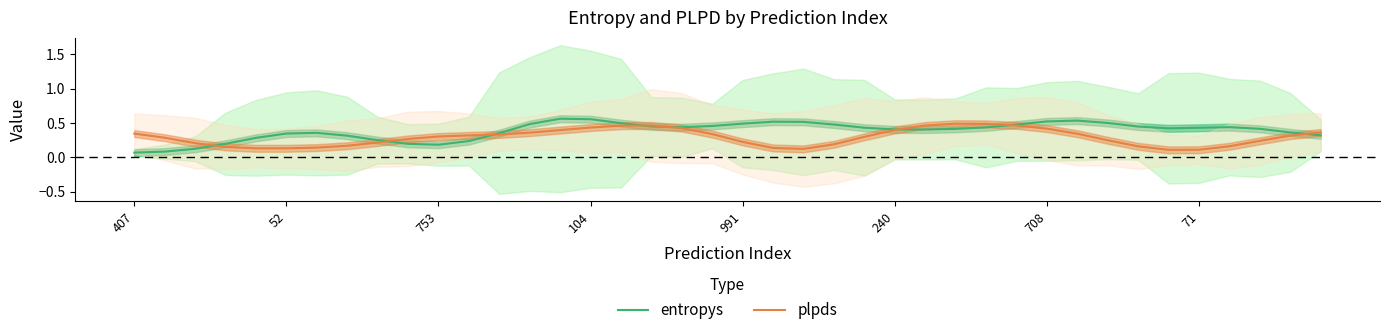

The value of plpds at 104 is 0.1. True or false?

False